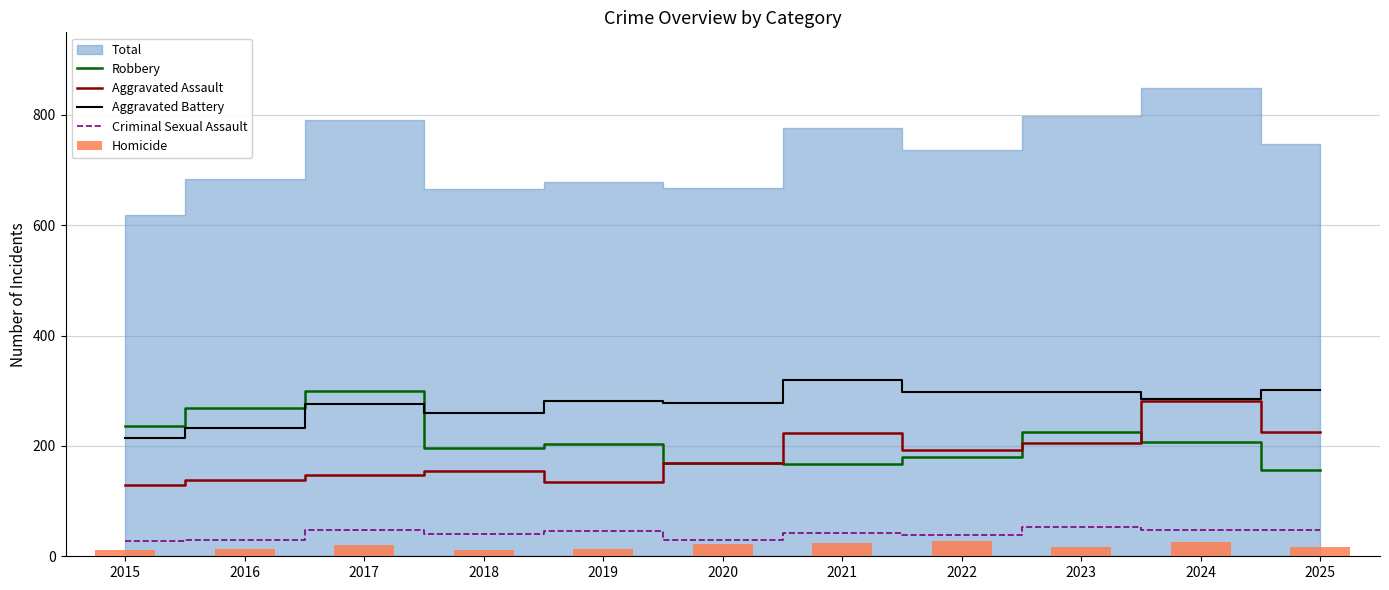

What is the value of the Criminal Sexual Assault bar at the 9th from the left?

53